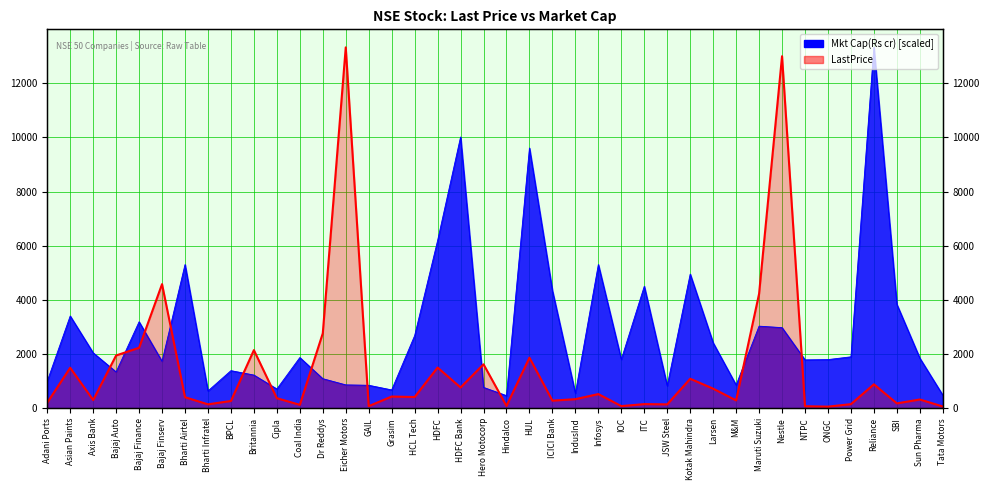

Reading left to right, transcribe all the data shown in this chart.

206.8	1495.6	305.4	1950.0	2234.9	4584.2	409.4	145.7	269.6	2147.4	371.9	128.0	2768.3	13326.7	78.7	433.9	416.1	1505.3	769.0	1624.7	87.5	1868.8	282.4	336.9	524.5	80.7	154.2	144.7	1090.6	724.8	290.9	4226.5	13000.4	76.0	60.1	152.9	885.0	181.0	324.7	66.0